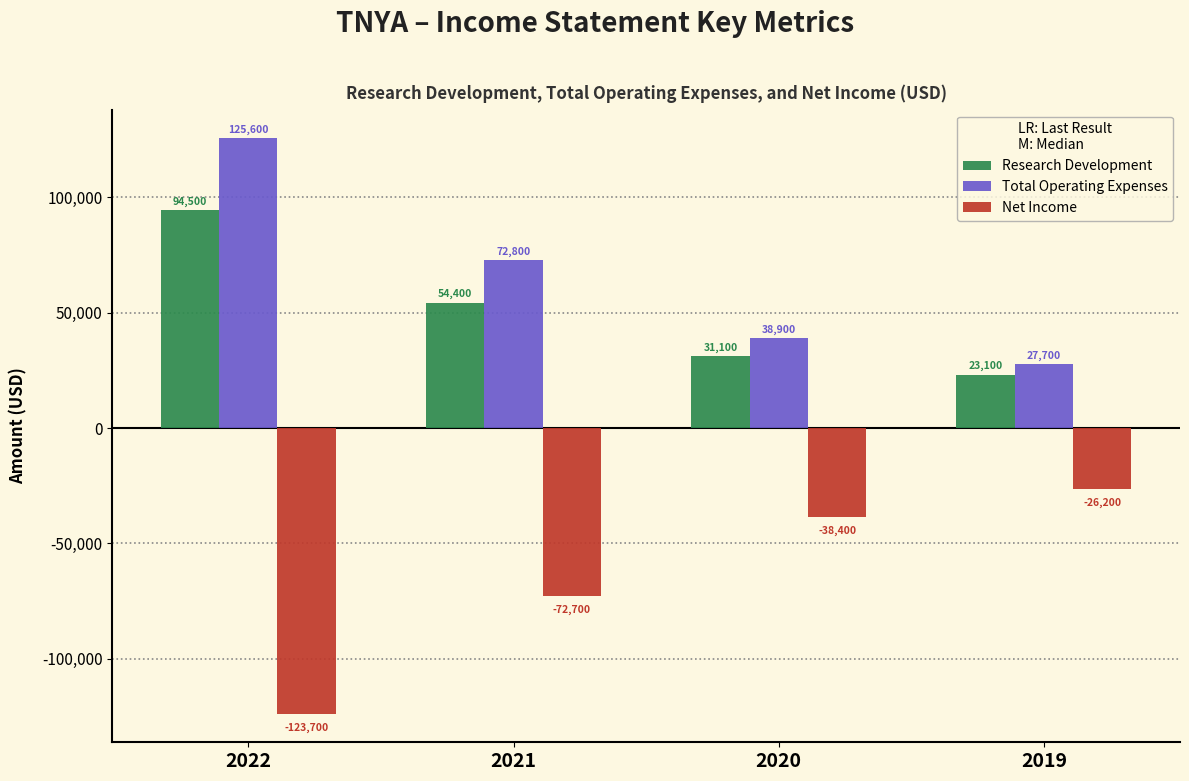

Between 2022 and 2019, which series saw the biggest shift?

Total Operating Expenses